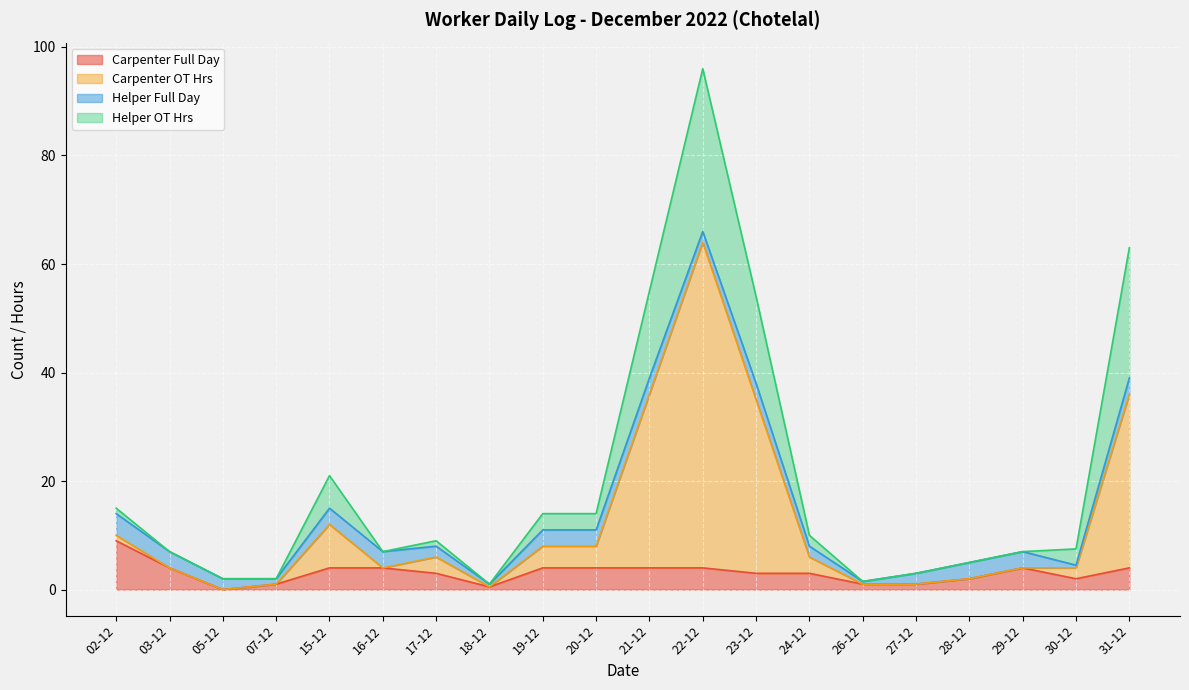

At how many categories does at least one series exceed 79?

1